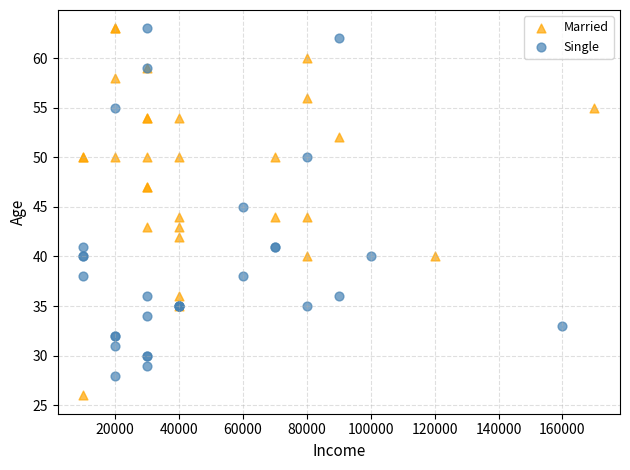

Which series contains the lowest Y value?

Married